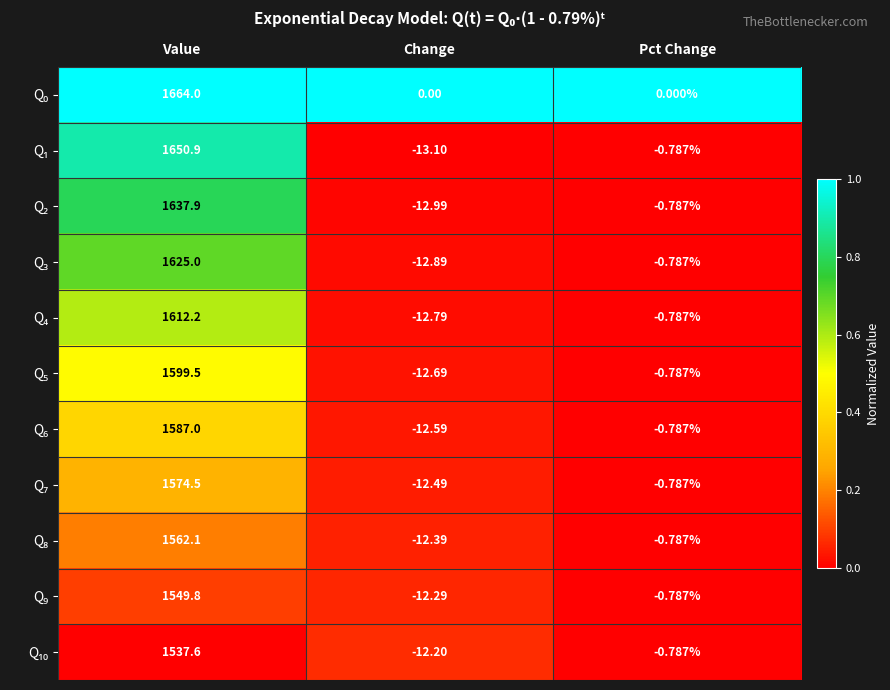

Which category has the highest value across all series?

Value